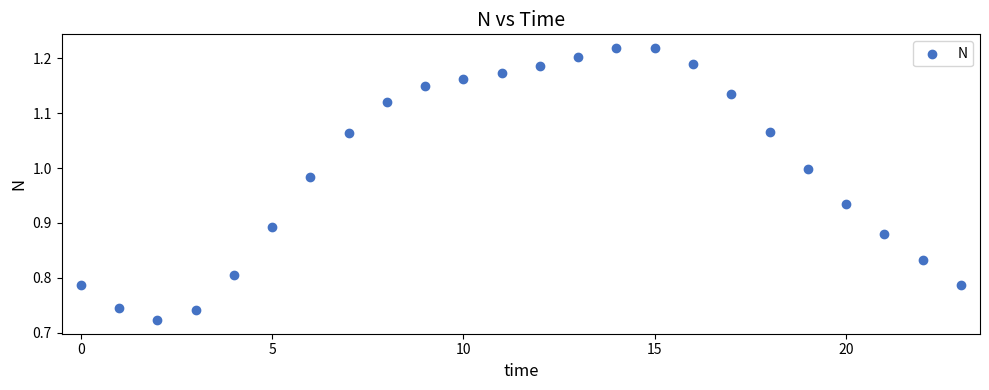

What is the range of Y values (max minus min)?

0.5